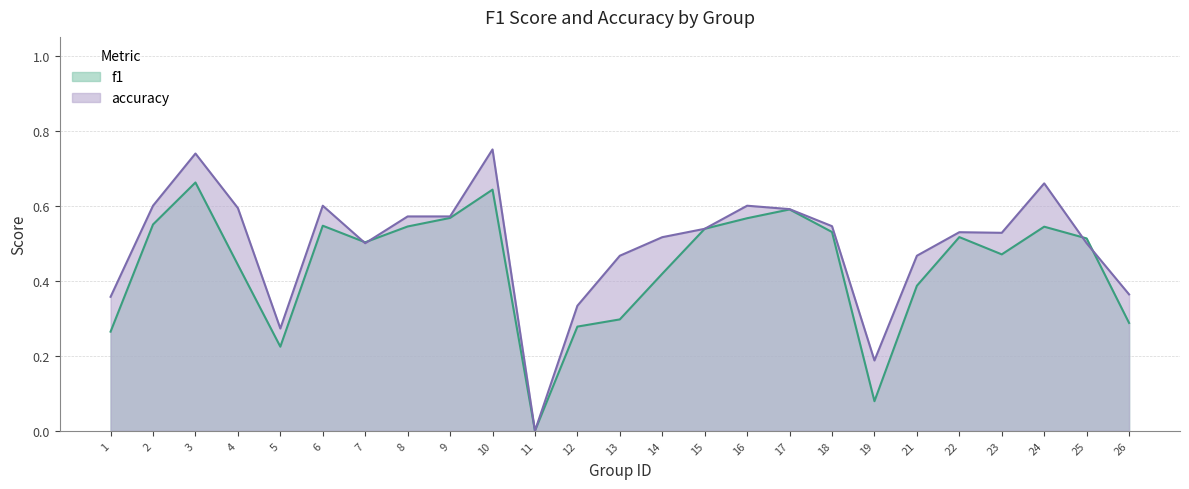

List the series in order of their peak value, lowest first.

f1, accuracy